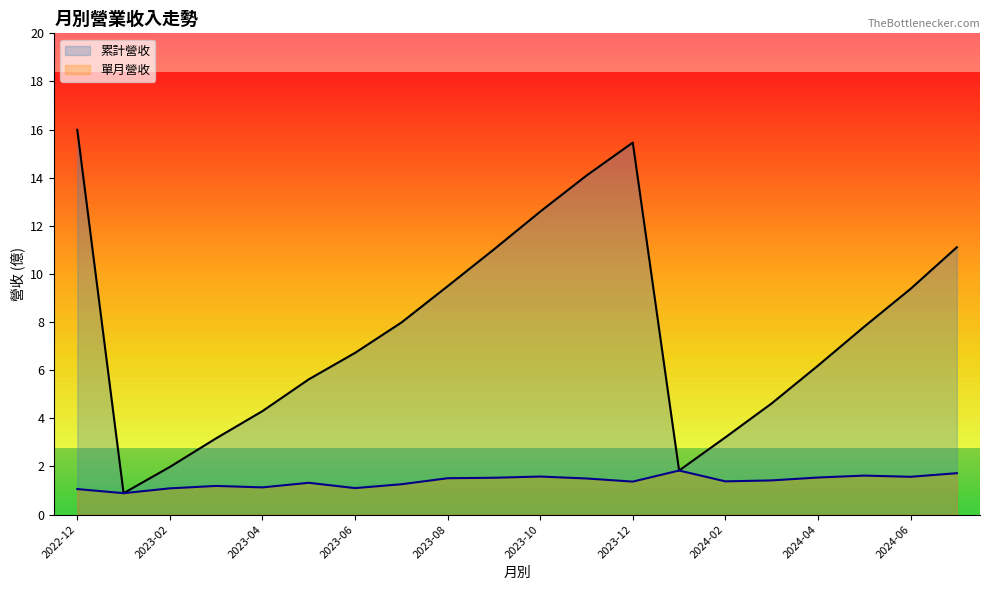

Rank the series by their maximum value, from highest to lowest.

累計營收, 單月營收